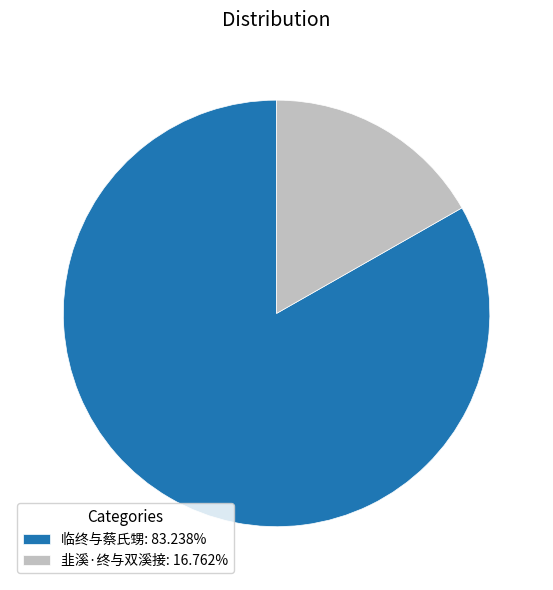

Combined, do 临终与蔡氏甥: 83.238% and 韭溪·终与双溪接: 16.762% account for over 50%?

Yes